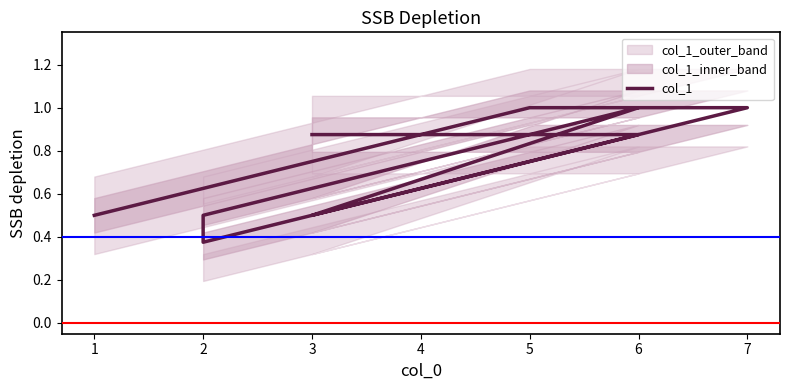

At which category does the data reach its first local peak?

6